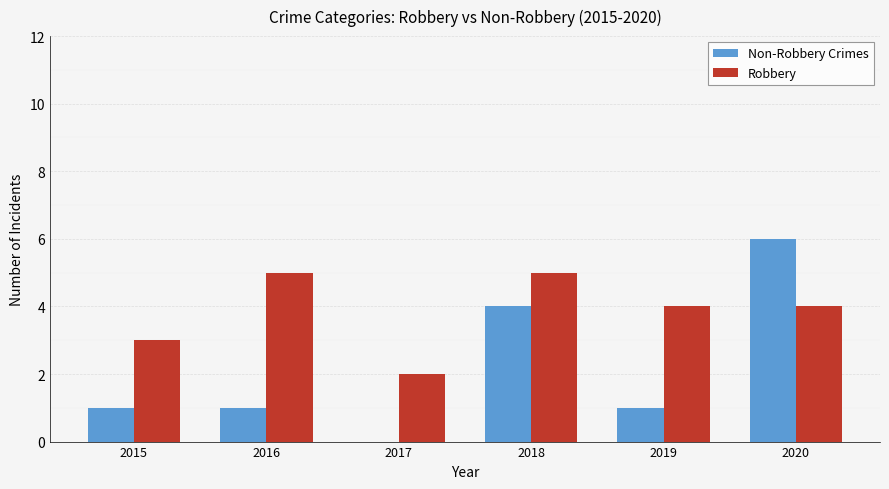

Count the number of data series in this chart.

2